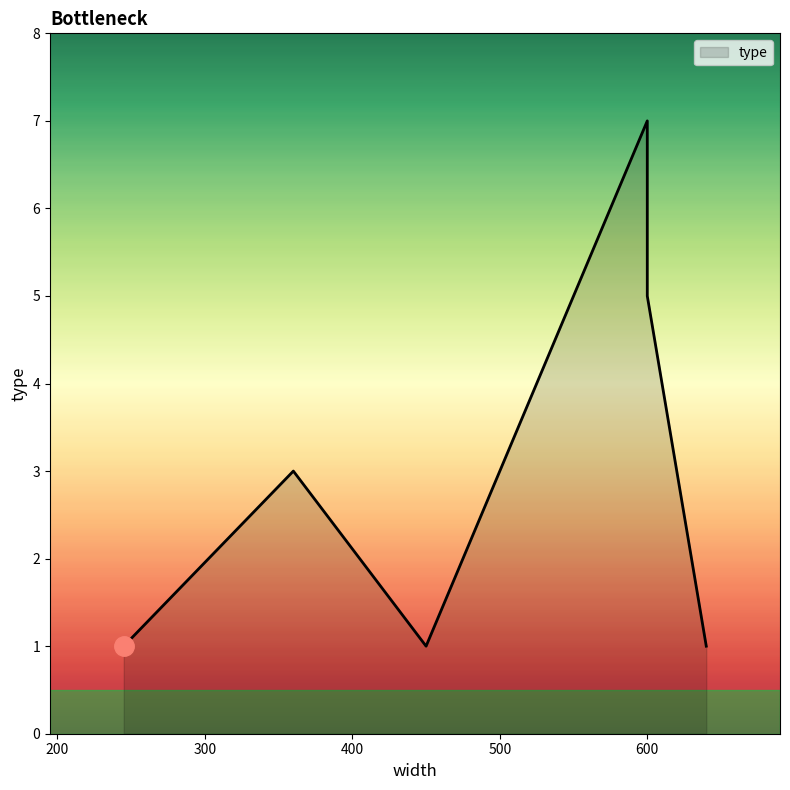

The chart shows a value of 0 at 360. True or false?

False